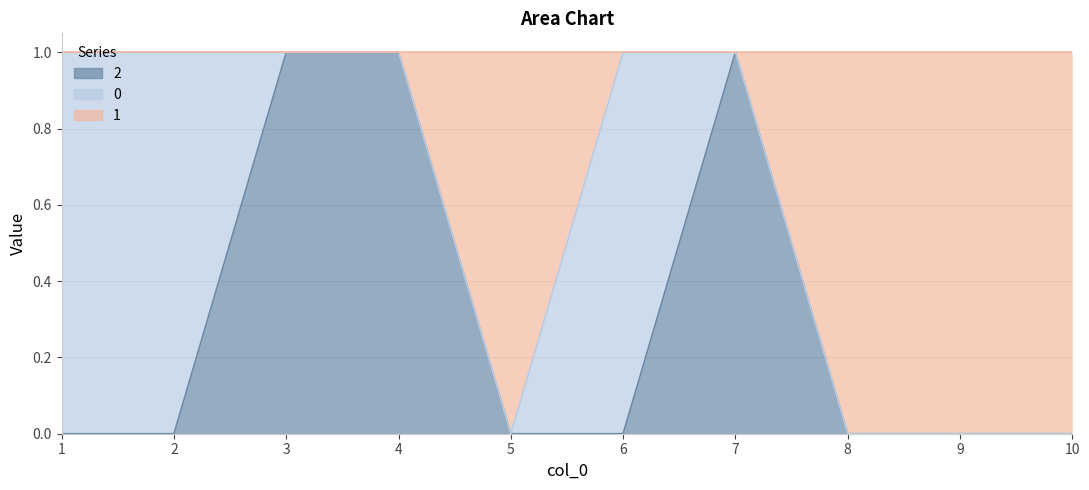

How many values in the 2 series exceed 0?

3